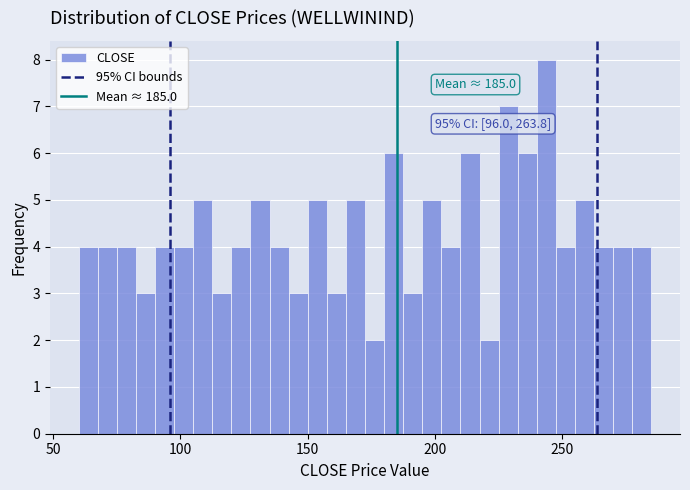

Around what value on the x-axis is the tallest bar? Give the approximate position of its centre, as read against the axis.

245